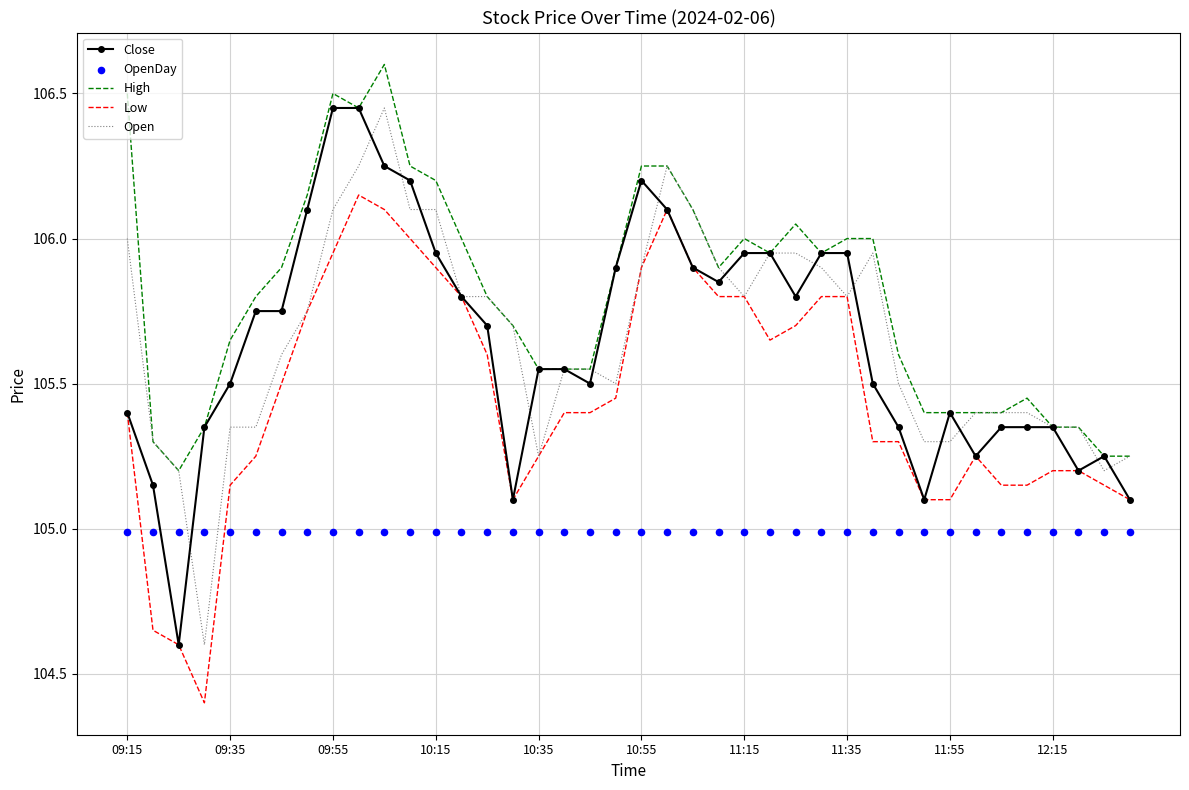

What are all the series names shown in the legend?

Close, High, Low, Open, OpenDay